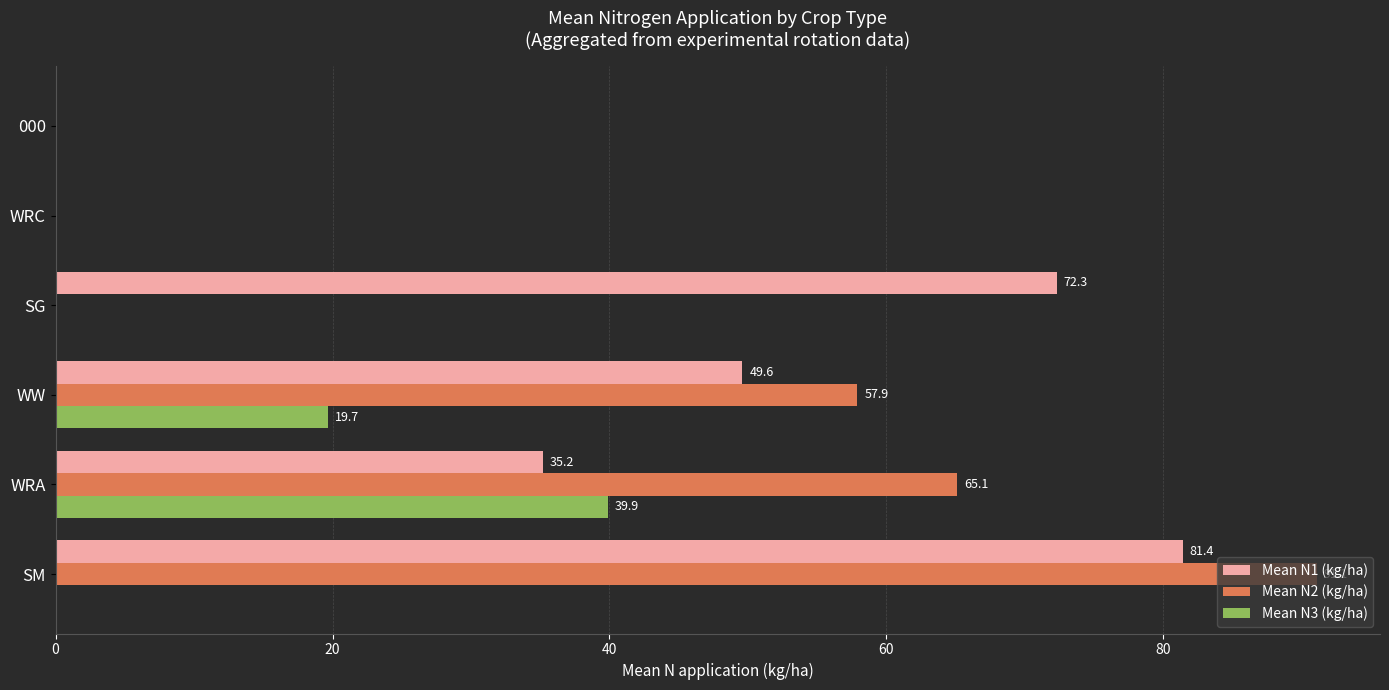

Which label corresponds to the largest value in the chart?

SM